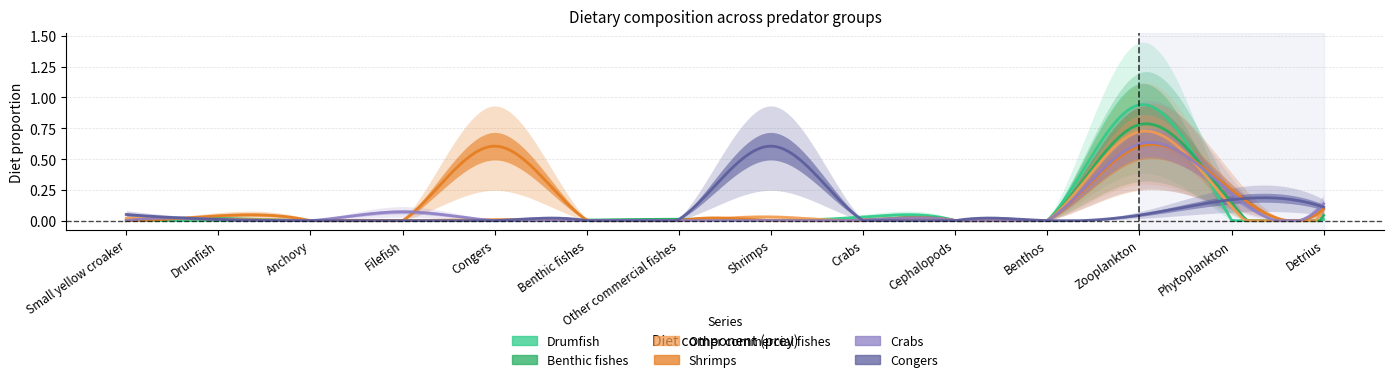

What position from the right is Drumfish?

13